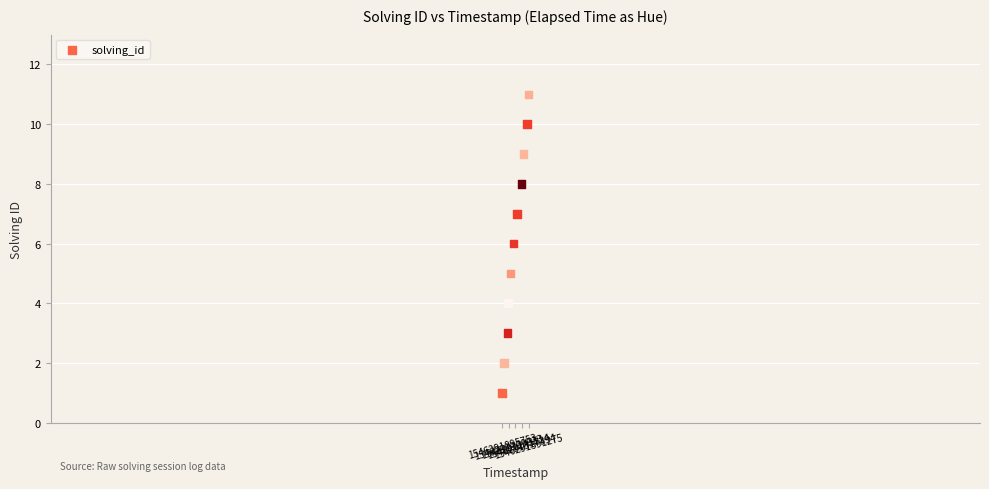

What is the range of Y values (max minus min)?

10